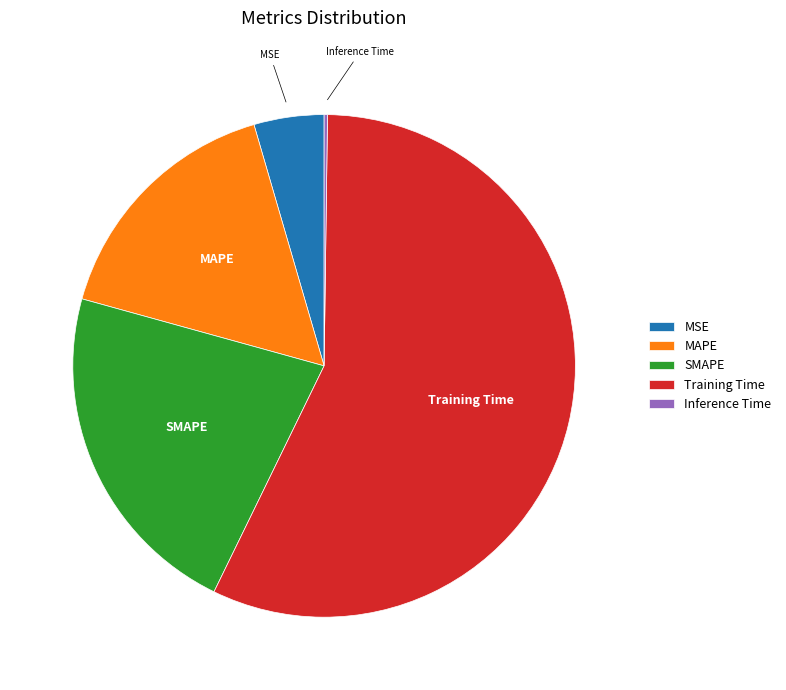

Which slice is the largest?

Training Time